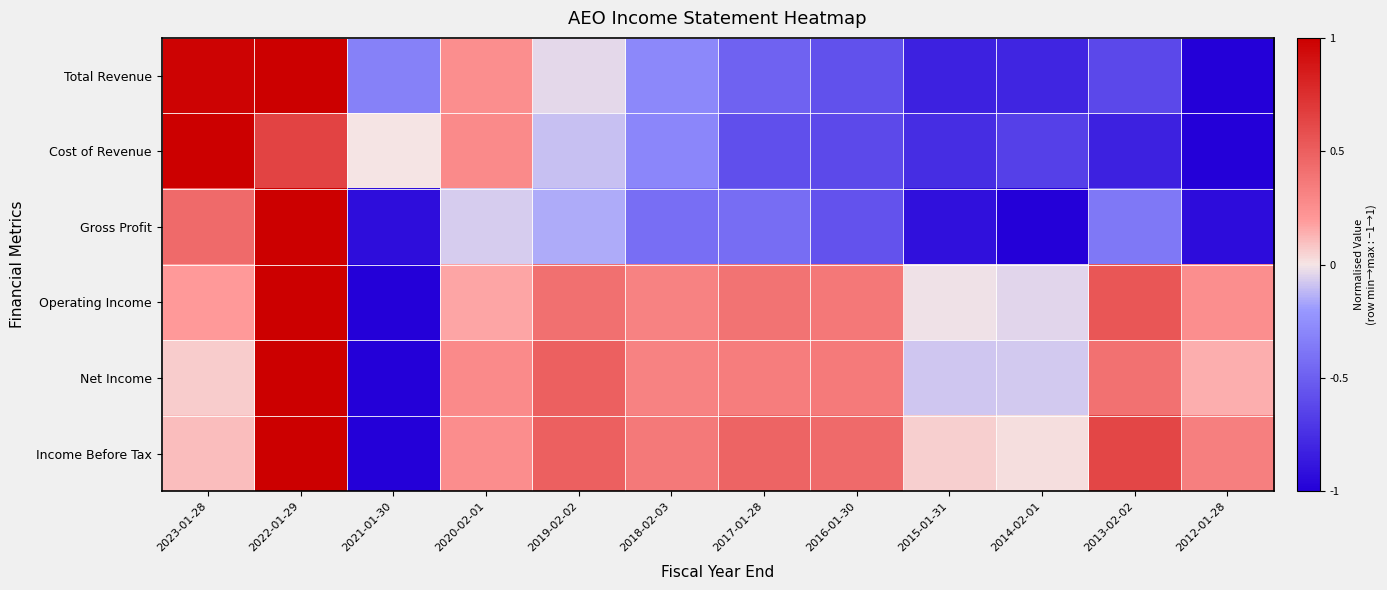

Which series changed the most between 2021-01-30 and 2013-02-02?

Income Before Tax